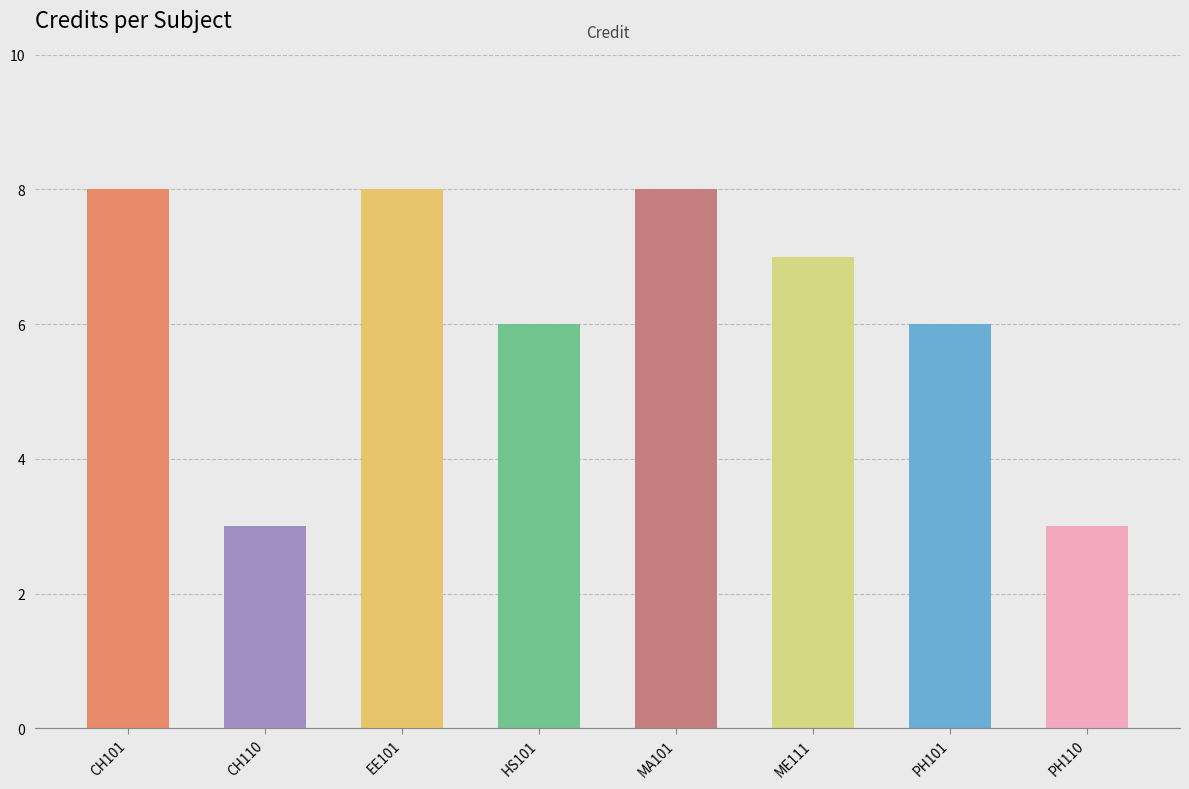

Is it true that the value at EE101 is 8?

True